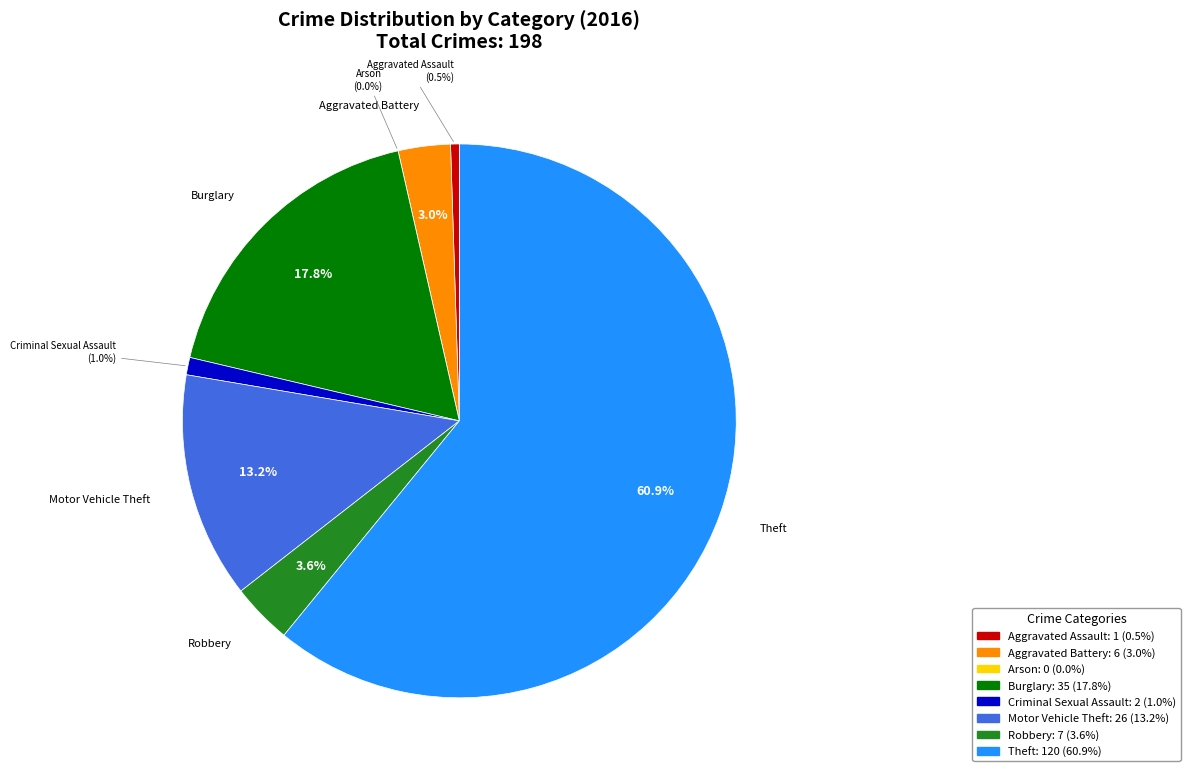

Does any single category account for the majority?

Yes